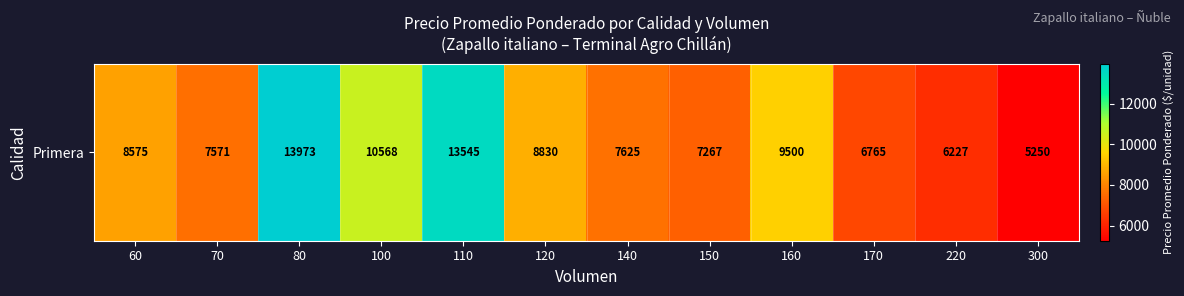

List the labels in order of value, smallest first.

300, 220, 170, 150, 70, 140, 60, 120, 160, 100, 110, 80